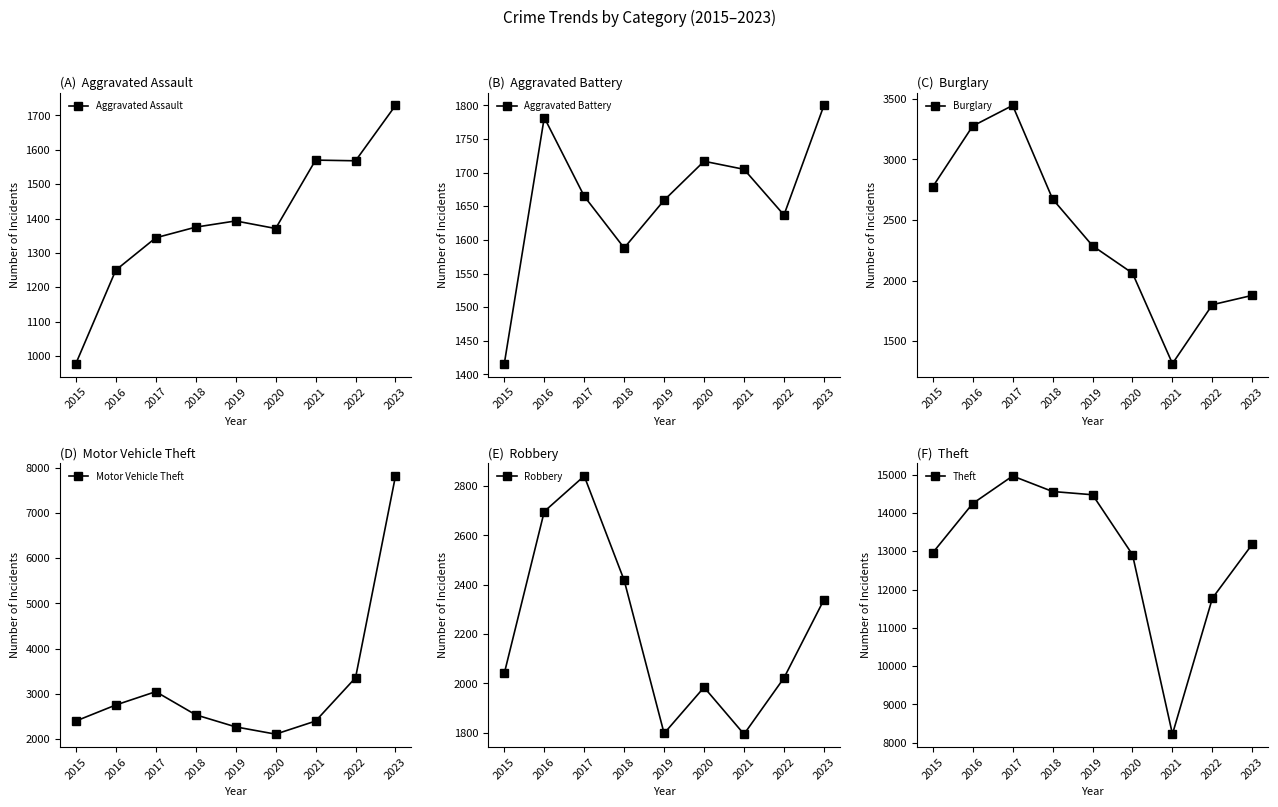

Rank the categories by Burglary value from highest to lowest.

2017, 2016, 2015, 2018, 2019, 2020, 2023, 2022, 2021